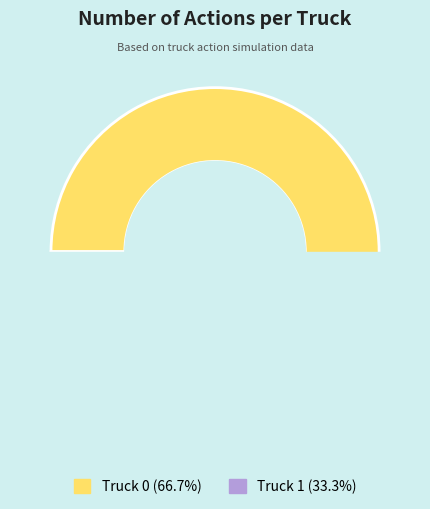

How many segments does this pie chart have?

2